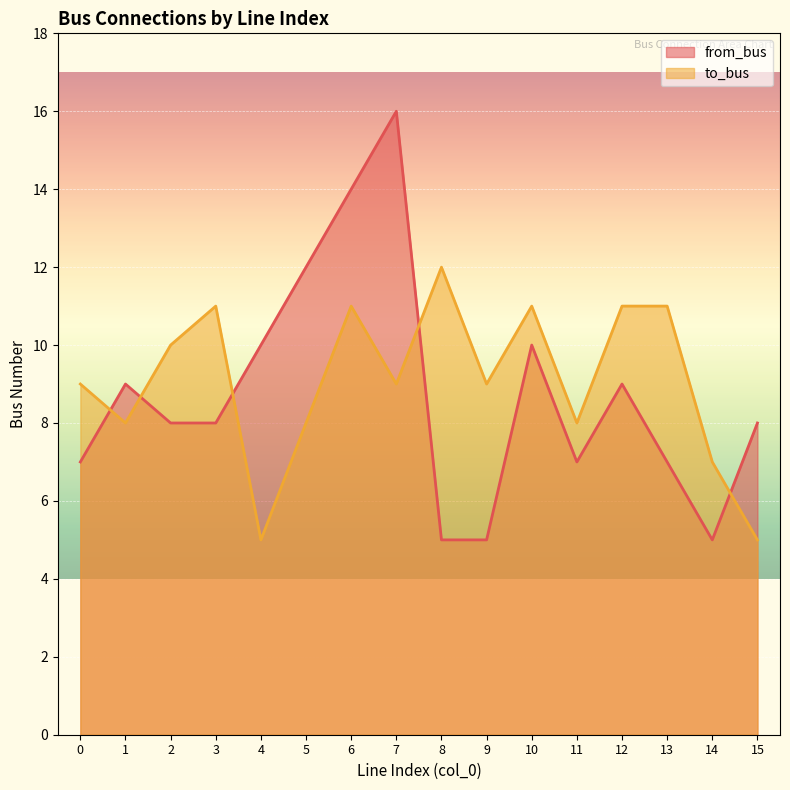

Which series has the largest total across all categories?

to_bus